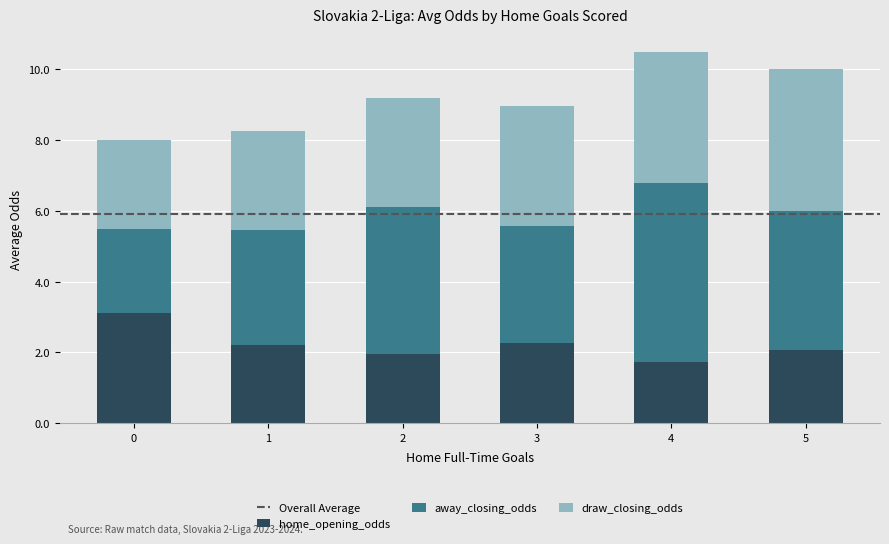

What is the total value across all series at 5?

10.0